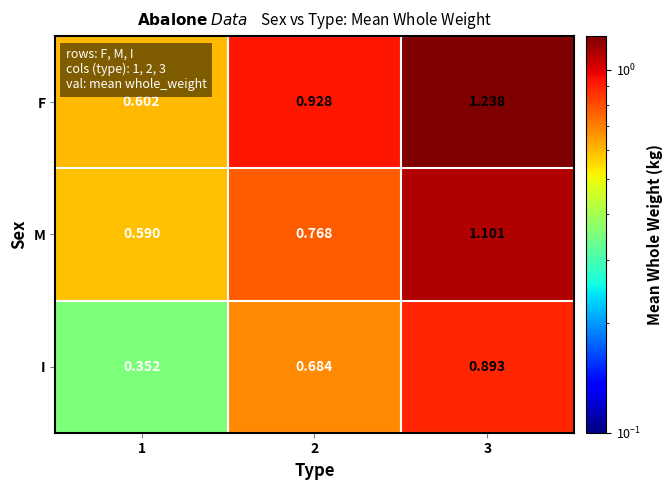

Which series has the largest range (max minus min)?

F